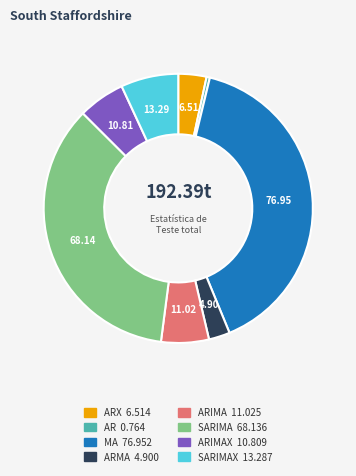

Does any single category account for the majority?

No